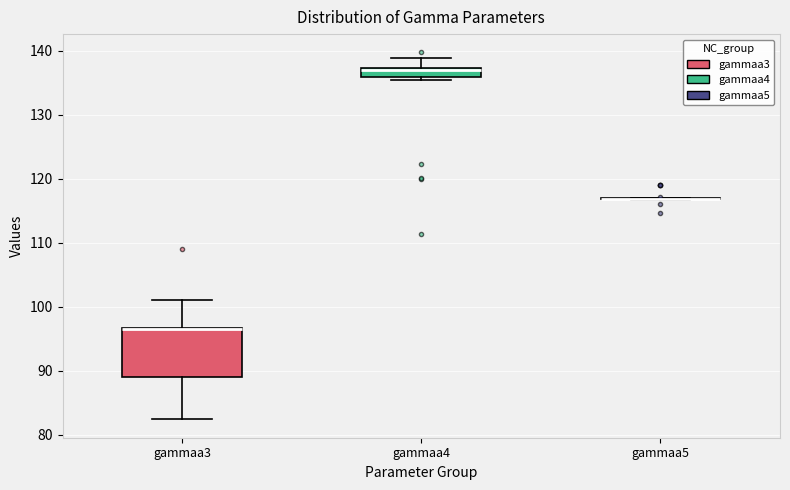

Where is the upper edge of the box for gammaa3 on the y-axis? The values are not printed on the chart, so give them approximately, as read against the axis.

97